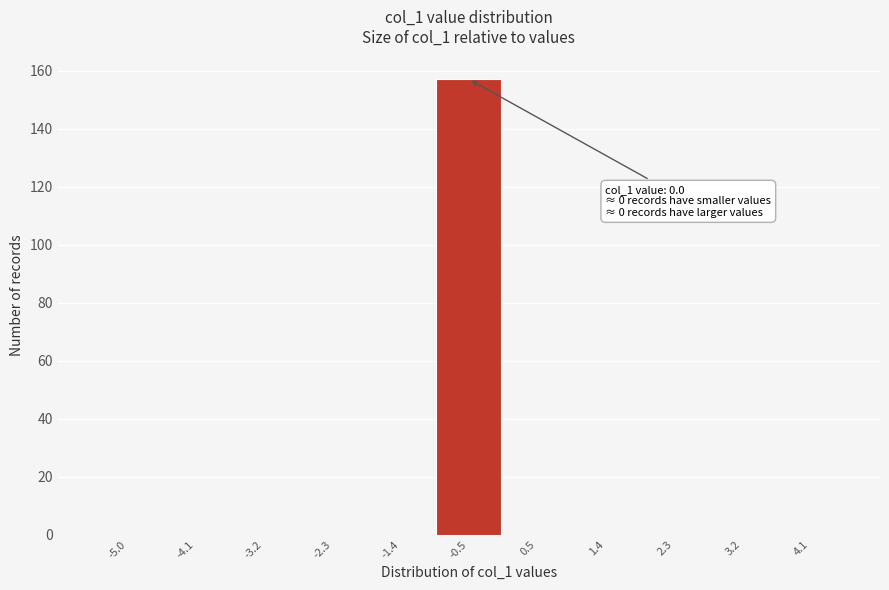

Reading left to right, list all the values displayed in this chart.

-5.0=0	-4.1=0	-3.2=0	-2.3=0	-1.4=0	-0.5=157	0.5=0	1.4=0	2.3=0	3.2=0	4.1=0